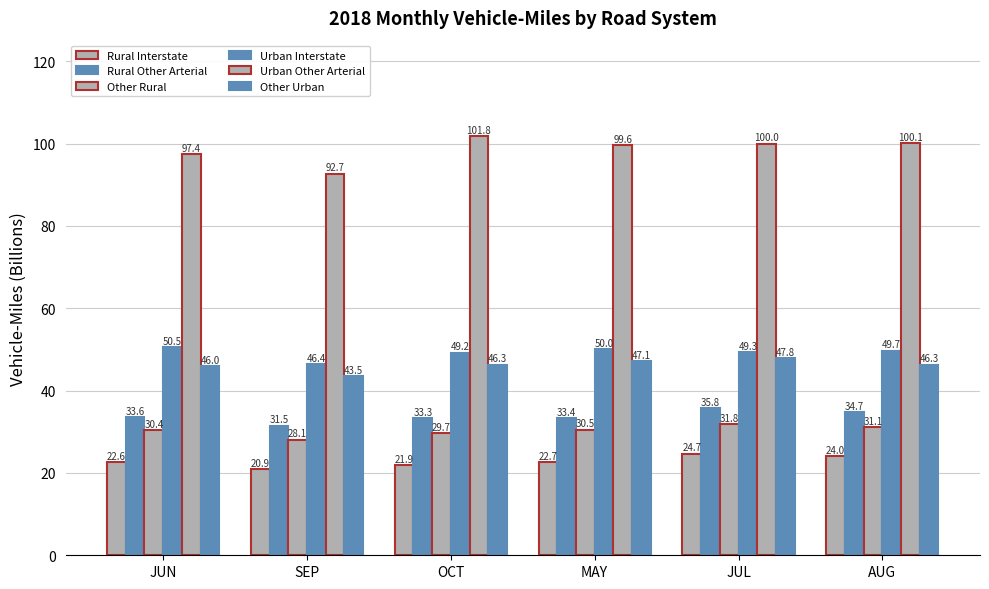

How many groups of bars are there?

6